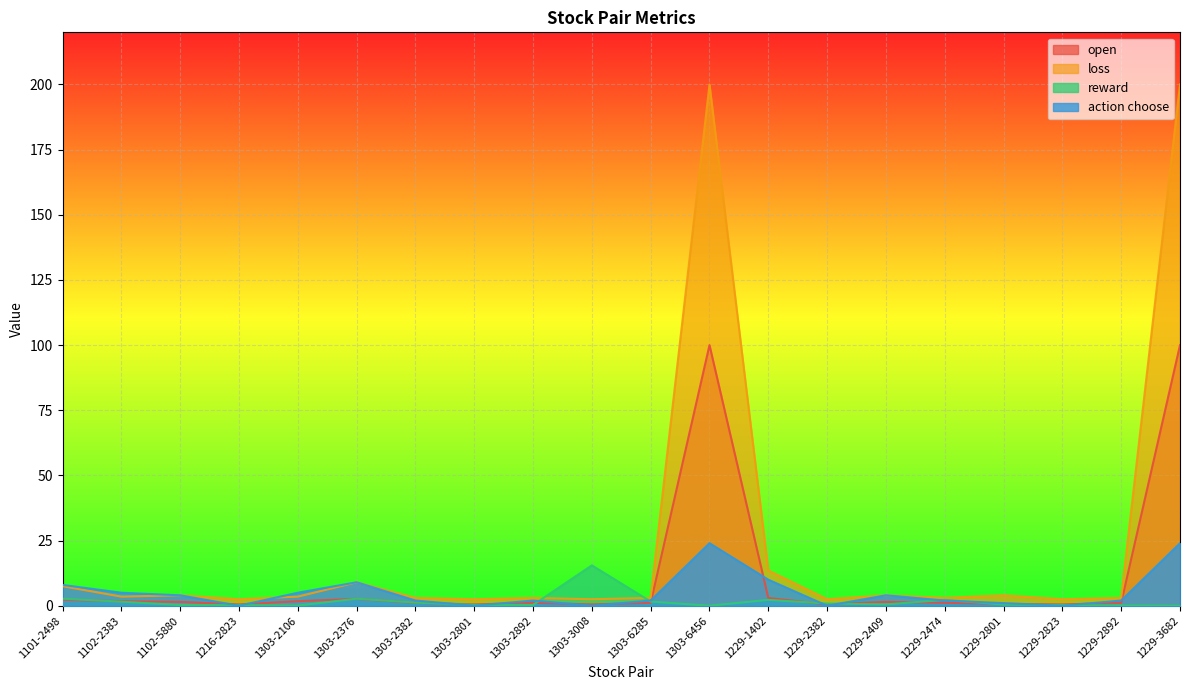

Which series has the largest total across all categories?

loss